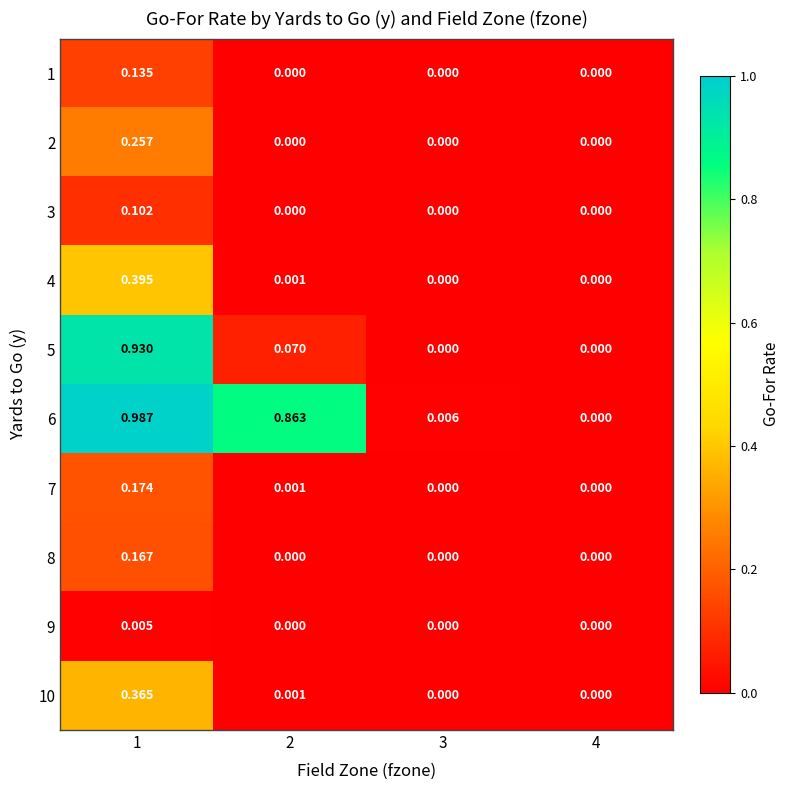

Is the value of 7 at 1 greater than the value of 3 at 1?

Yes